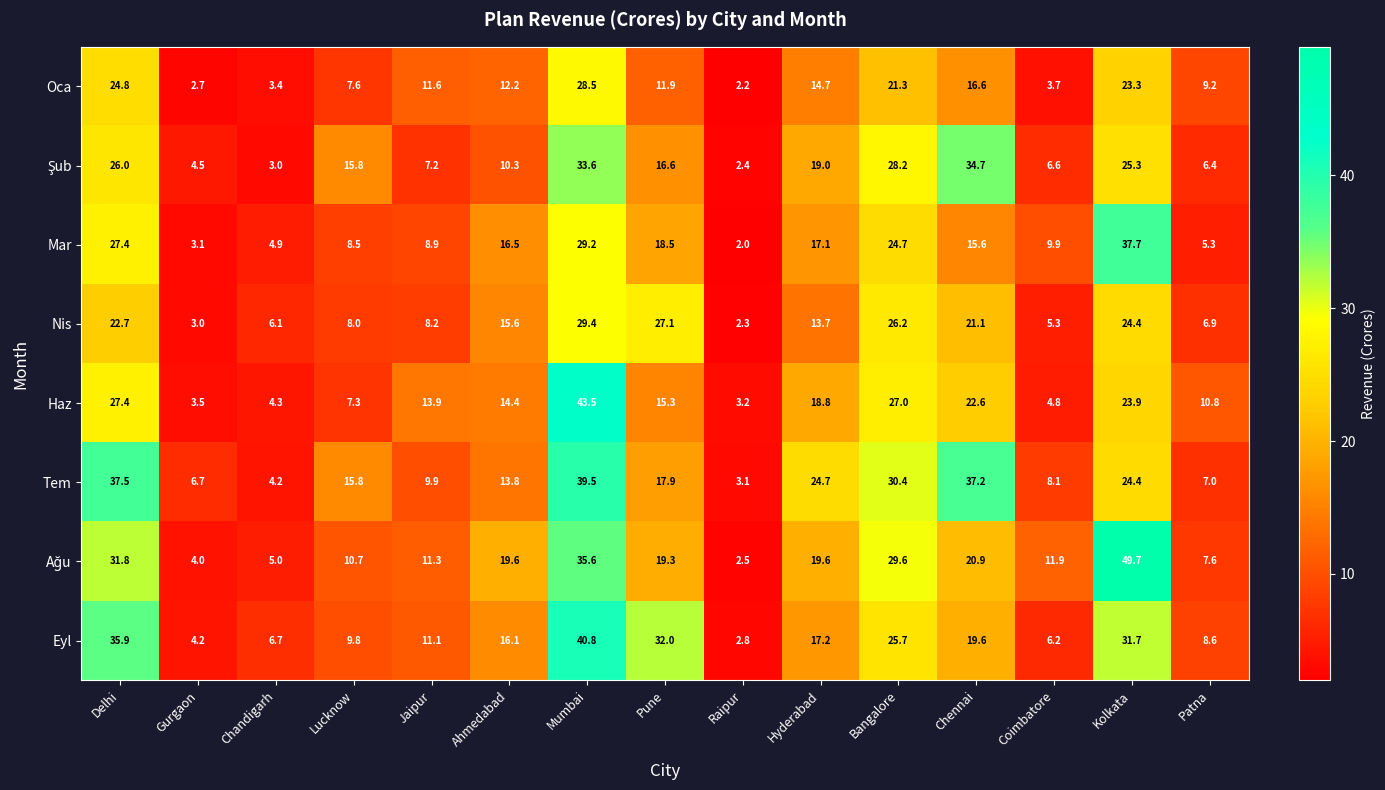

At which label does Tem first exceed 15?

Delhi